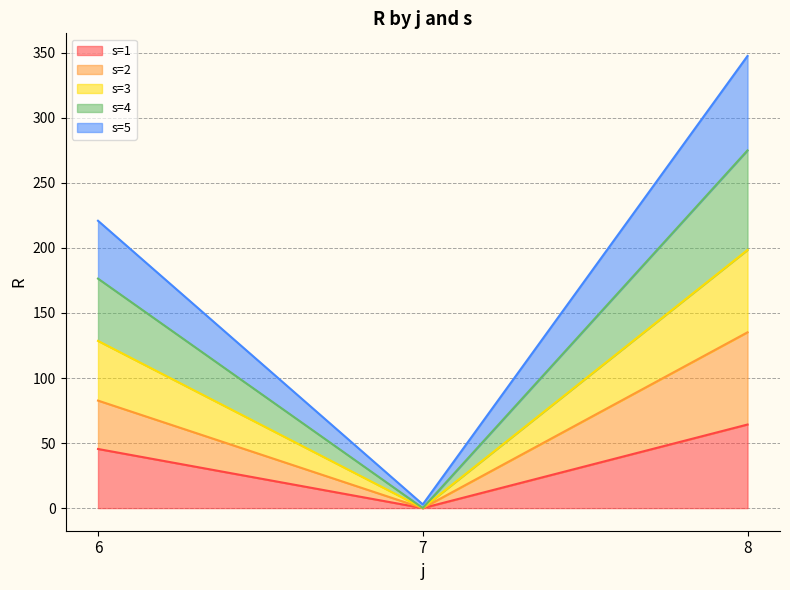

True or false: s=2 has a value of 82.7 at 6.

True